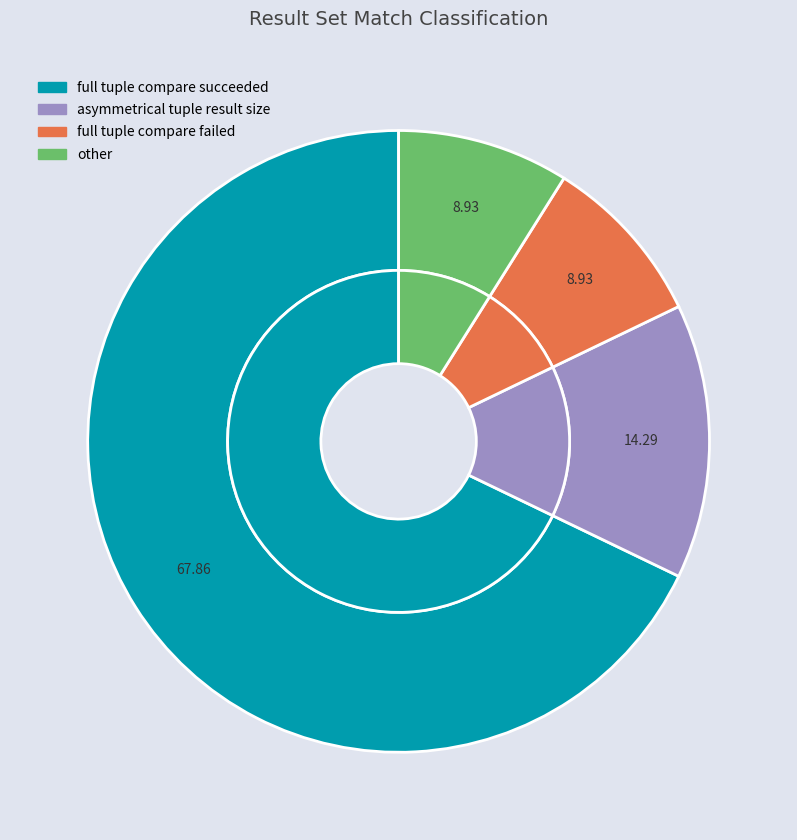

Which has a higher value, full tuple compare succeeded or other?

full tuple compare succeeded